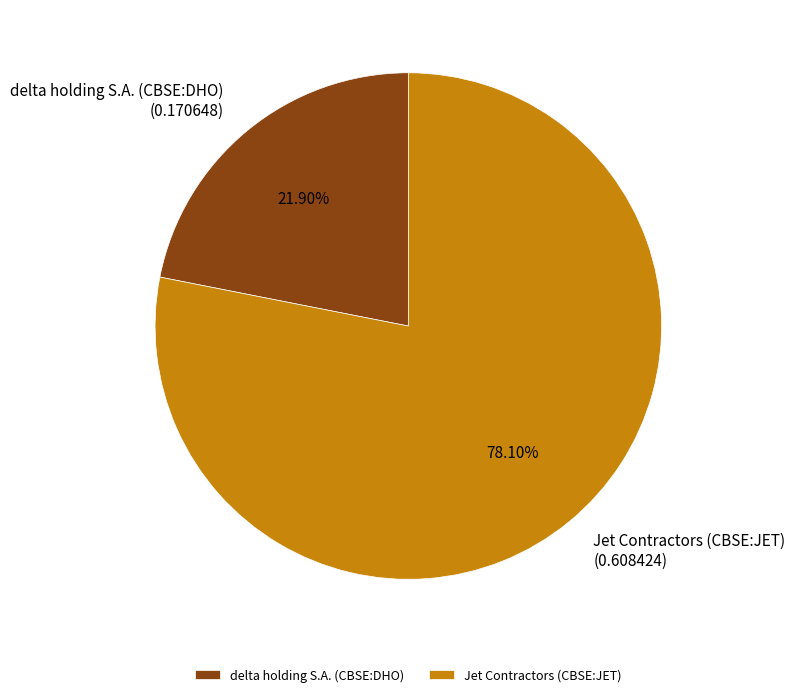

How many segments does this pie chart have?

2